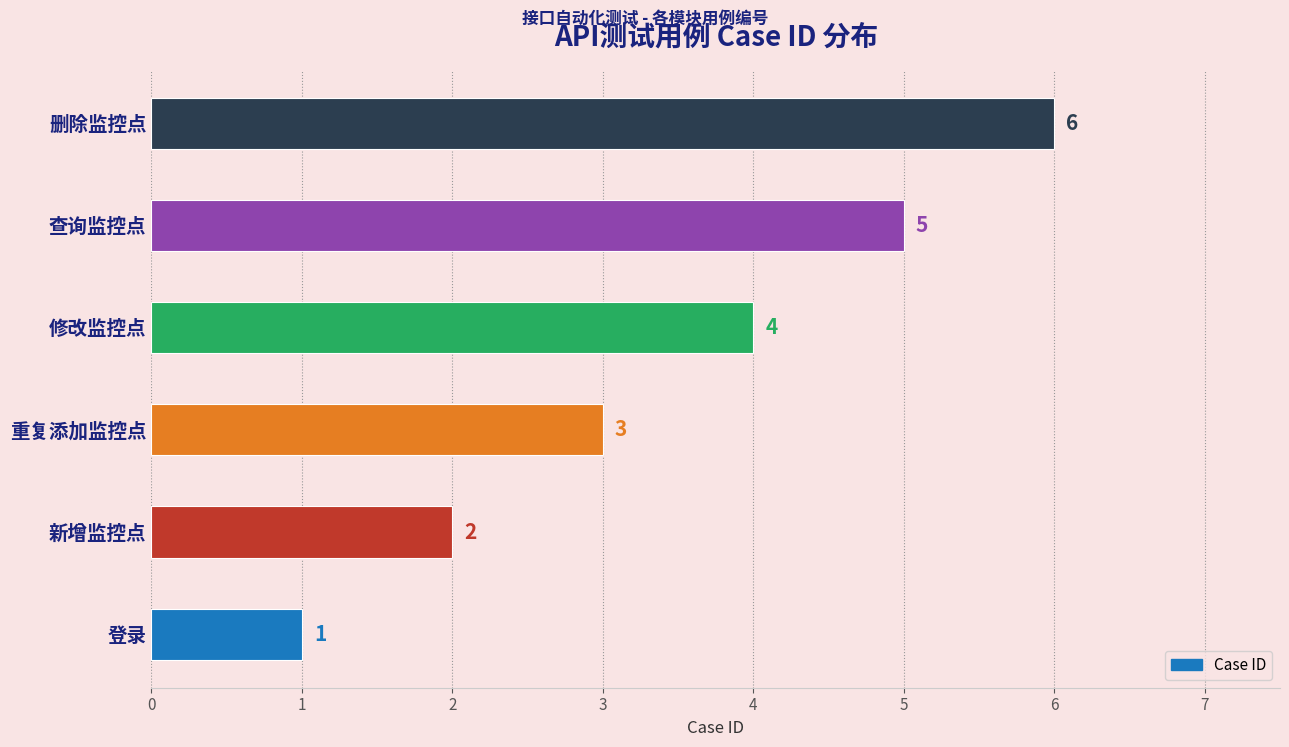

What is the change in value from 新增监控点 to 查询监控点?

+3